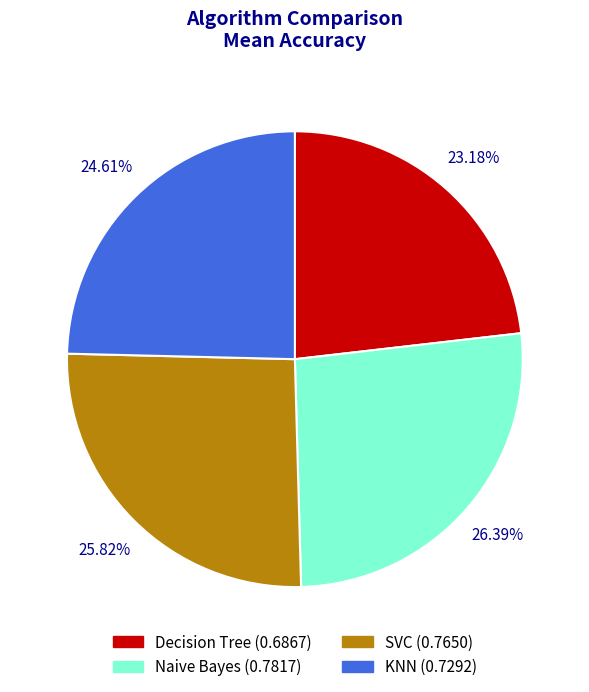

To the nearest percent, what is the difference between the Decision Tree and KNN slice percentages?

1%